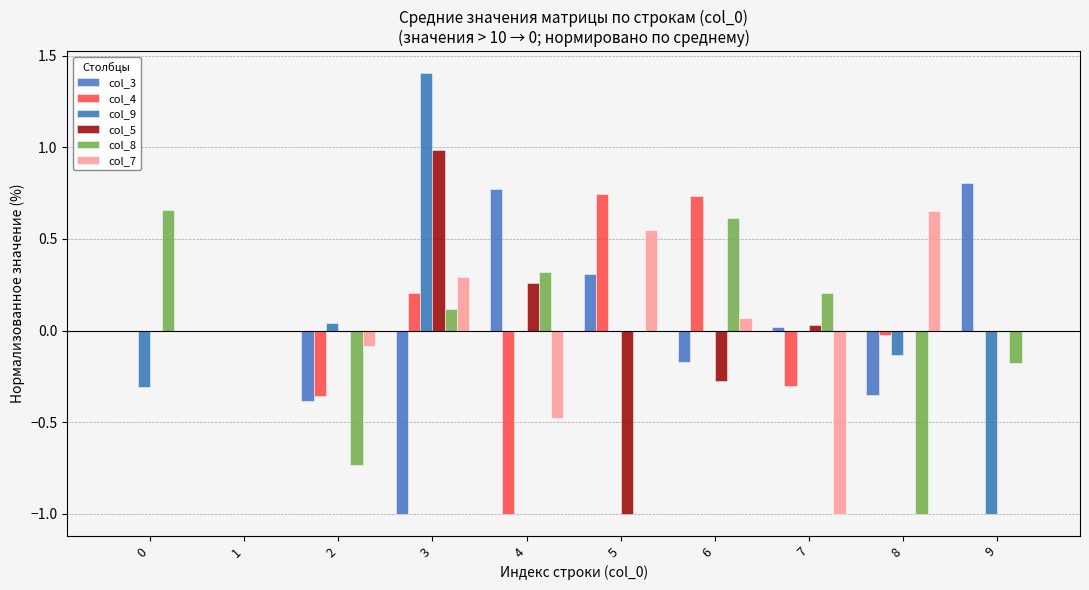

What is the value of the col_7 bar at the 5th from the left?

-0.5